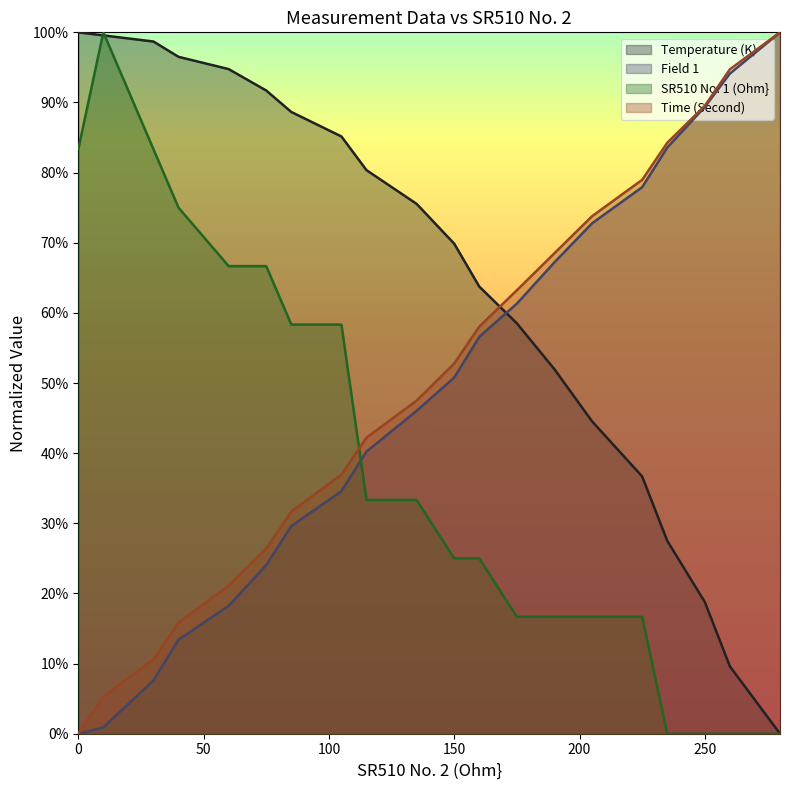

Between 10 and 235, which series saw the biggest shift?

SR510 No. 1 (Ohm}